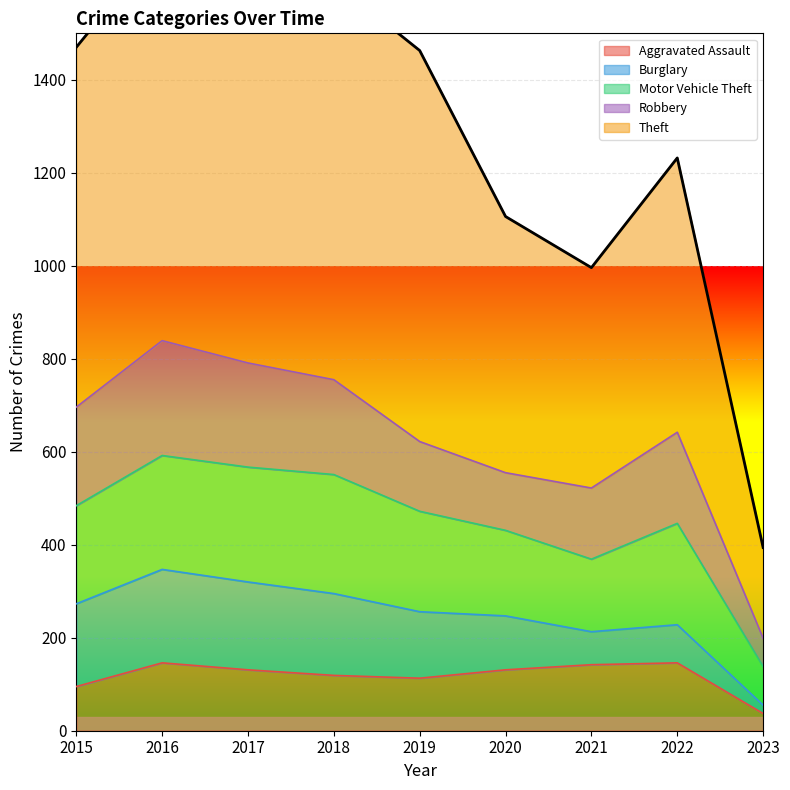

Which has a higher value, 2017 or 2019?

2017